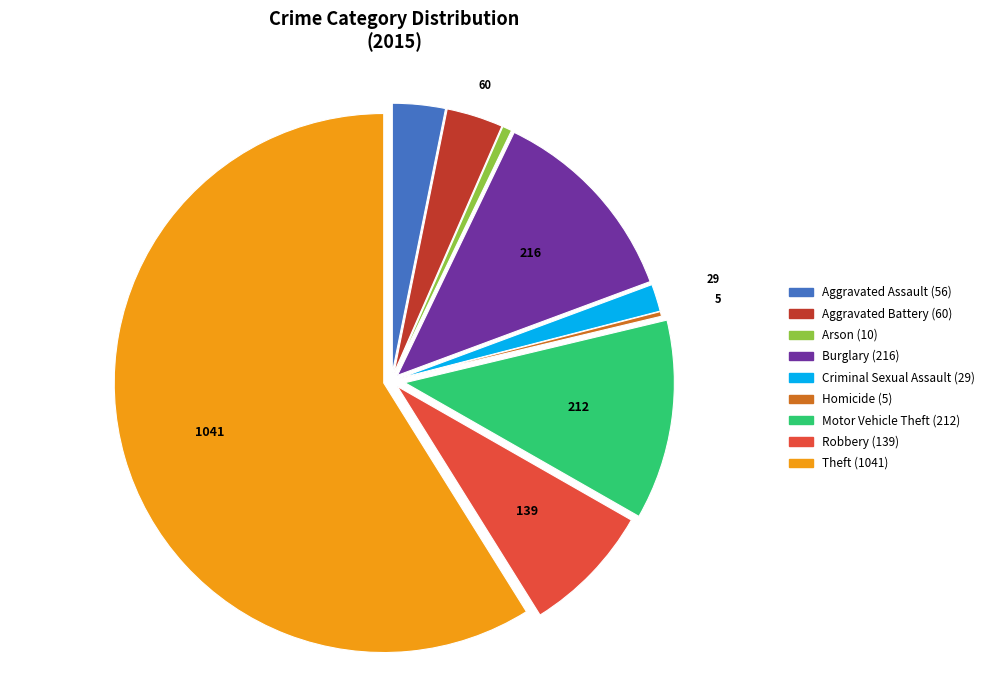

Count the number of slices in the pie.

9